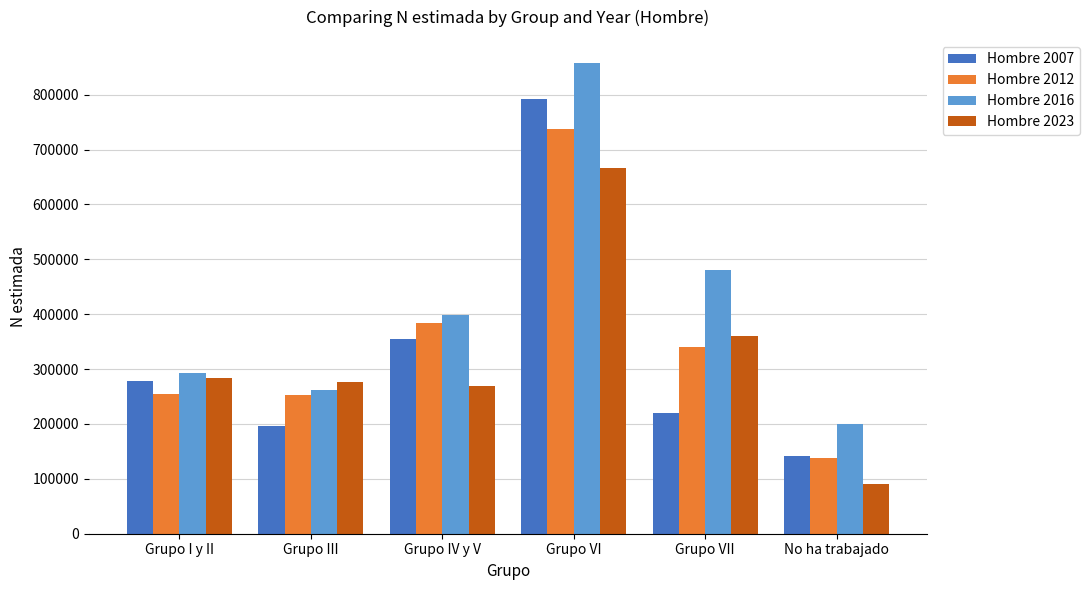

Which label corresponds to the smallest value in the chart?

No ha trabajado